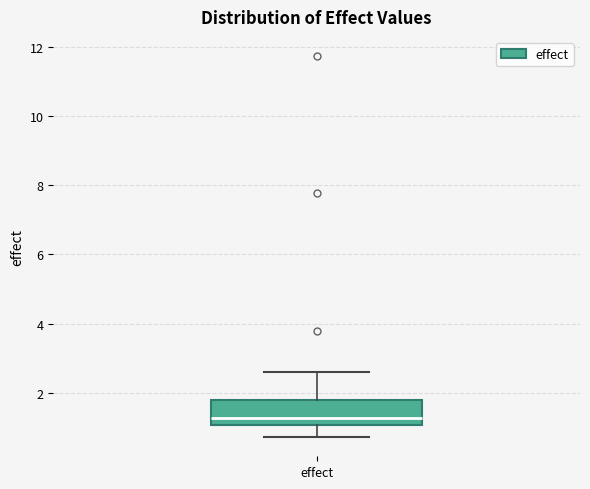

Where does the lower whisker of the box for effect end on the y-axis? The values are not printed on the chart, so give them approximately, as read against the axis.

0.8